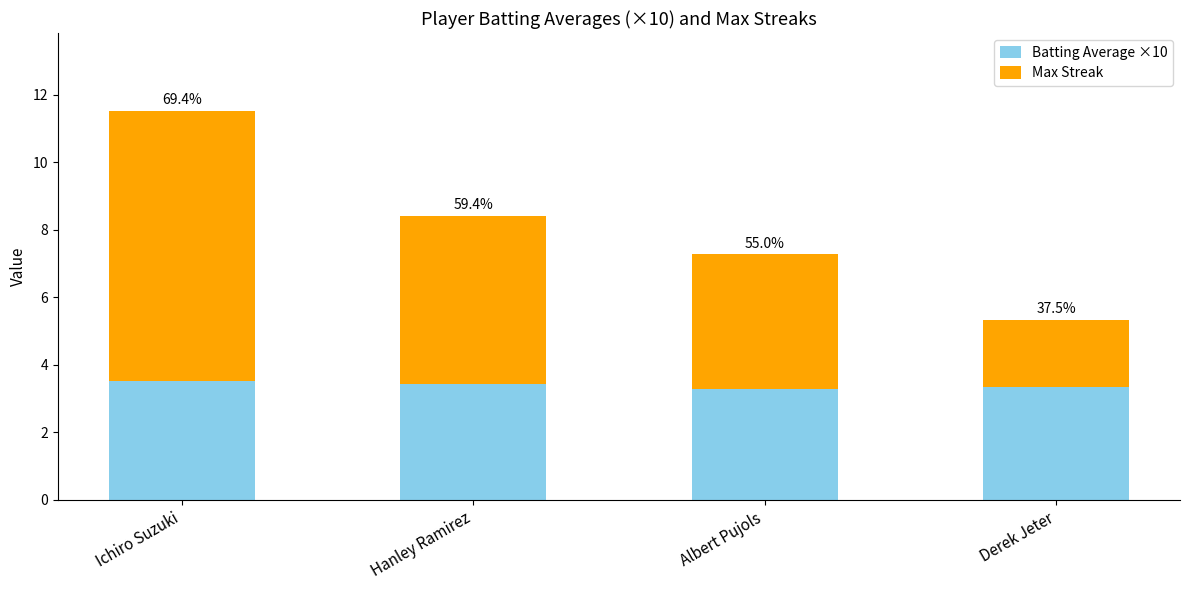

At Albert Pujols, list the series in order from largest to smallest.

Max Streak, Batting Average ×10